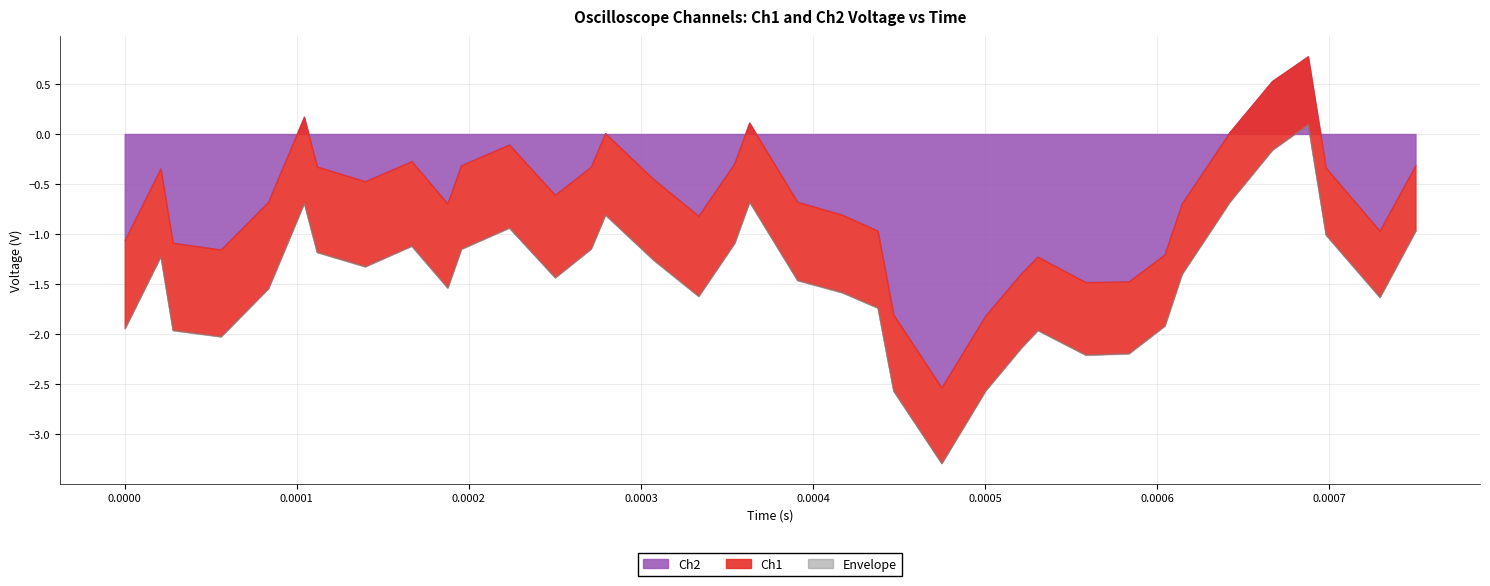

Which series changed the most between 6 and 10?

Ch1